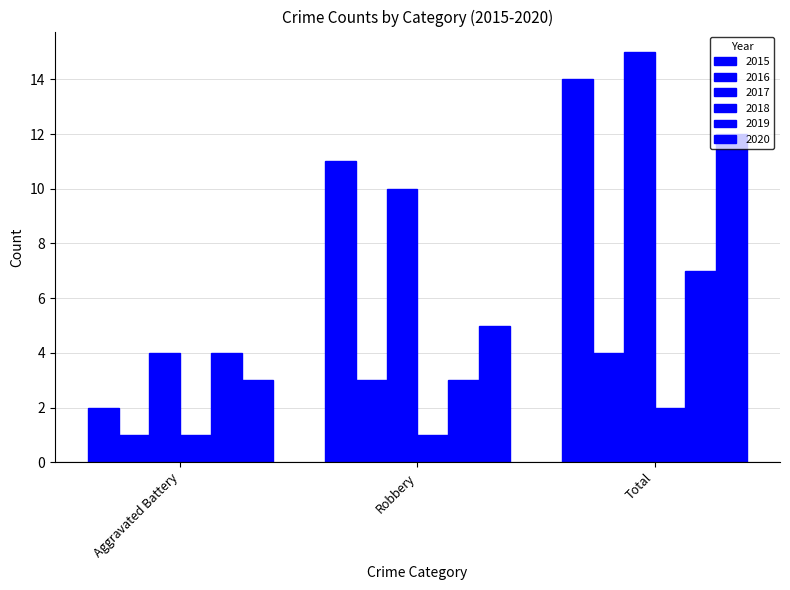

What is the label of the 1st bar from the right?

Total